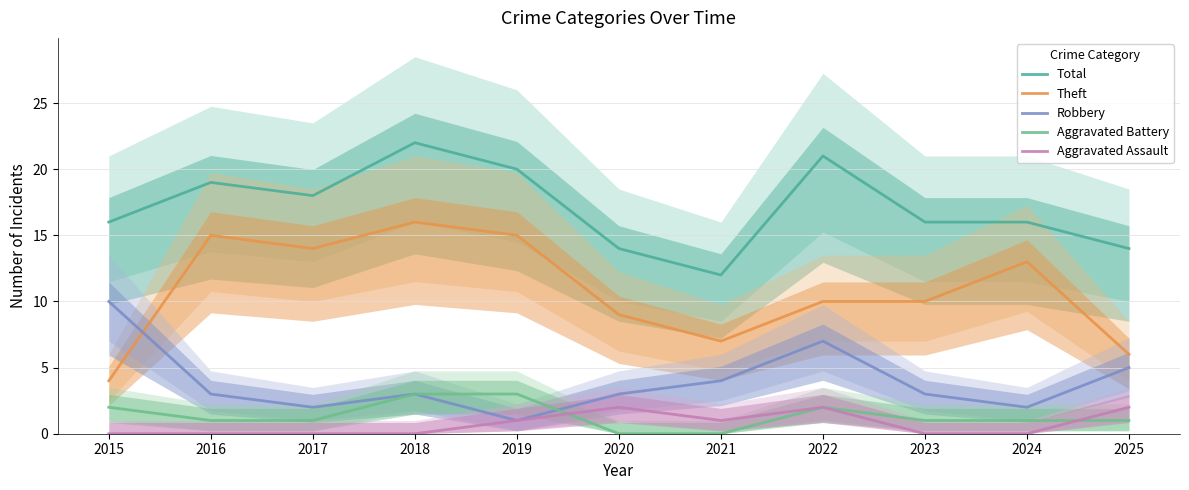

How many lines are shown in the chart?

5